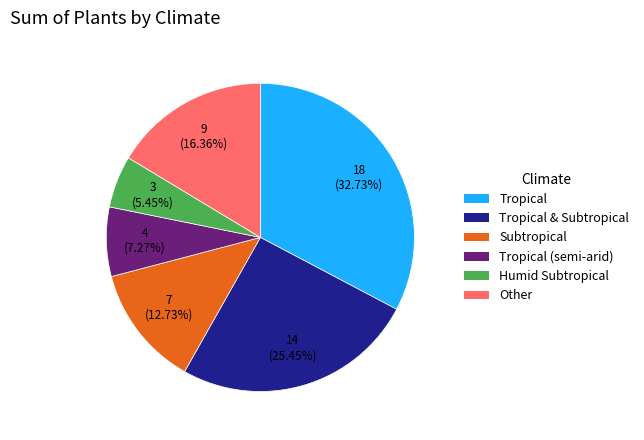

Is there any slice that represents more than half of the pie?

No